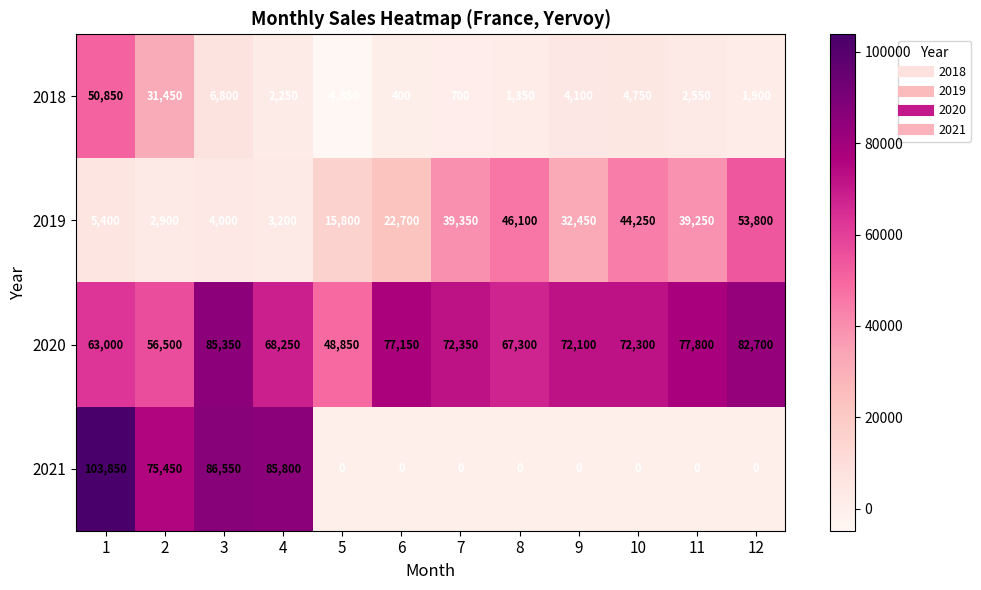

Which label corresponds to the smallest value in the chart?

5